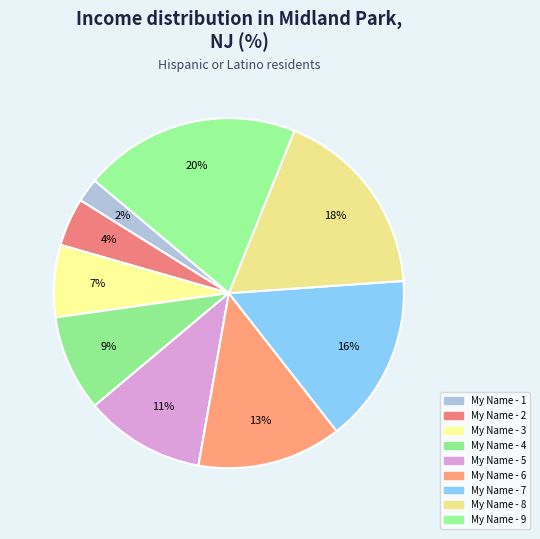

To the nearest percent, what is the difference between the My Name - 8 and My Name - 9 slice percentages?

2%